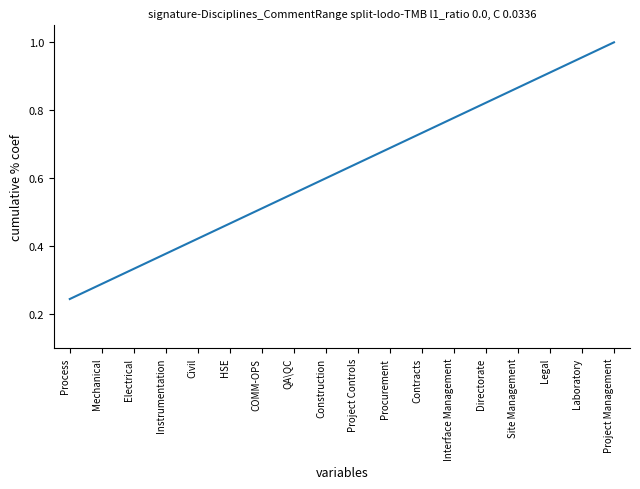

What position from the right is Electrical?

16